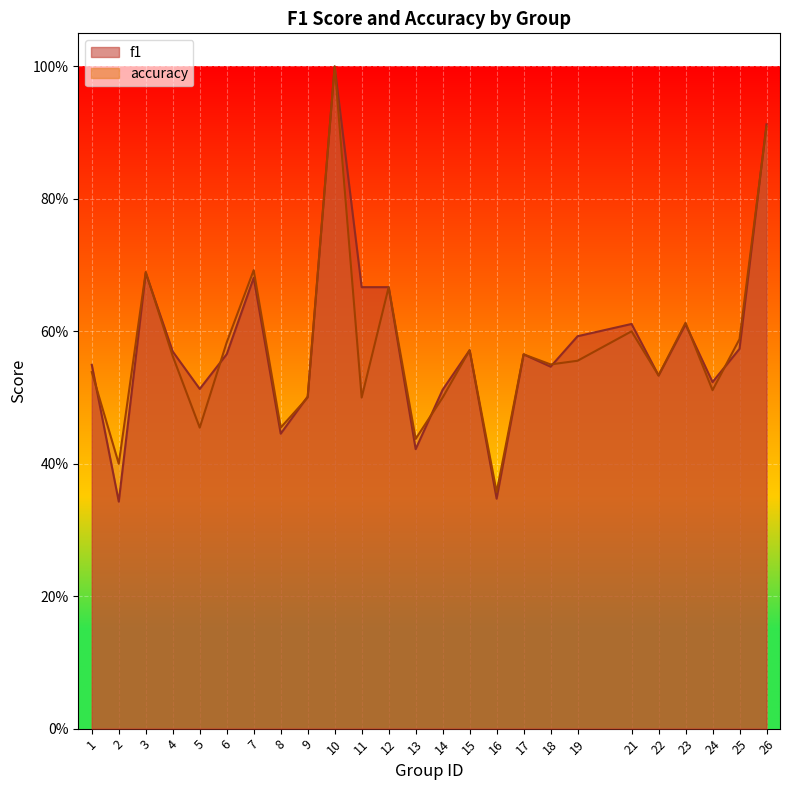

True or false: f1 has a value of 1.0 at 7.

False